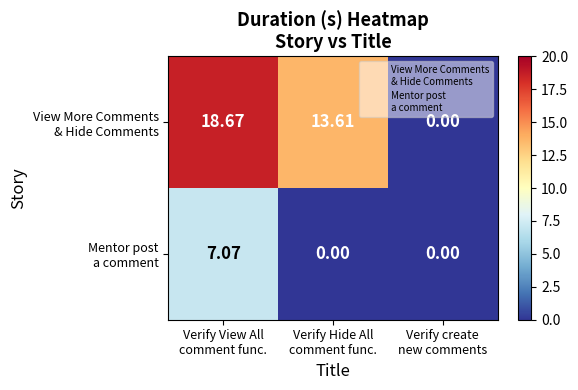

How many series are shown in this chart?

2